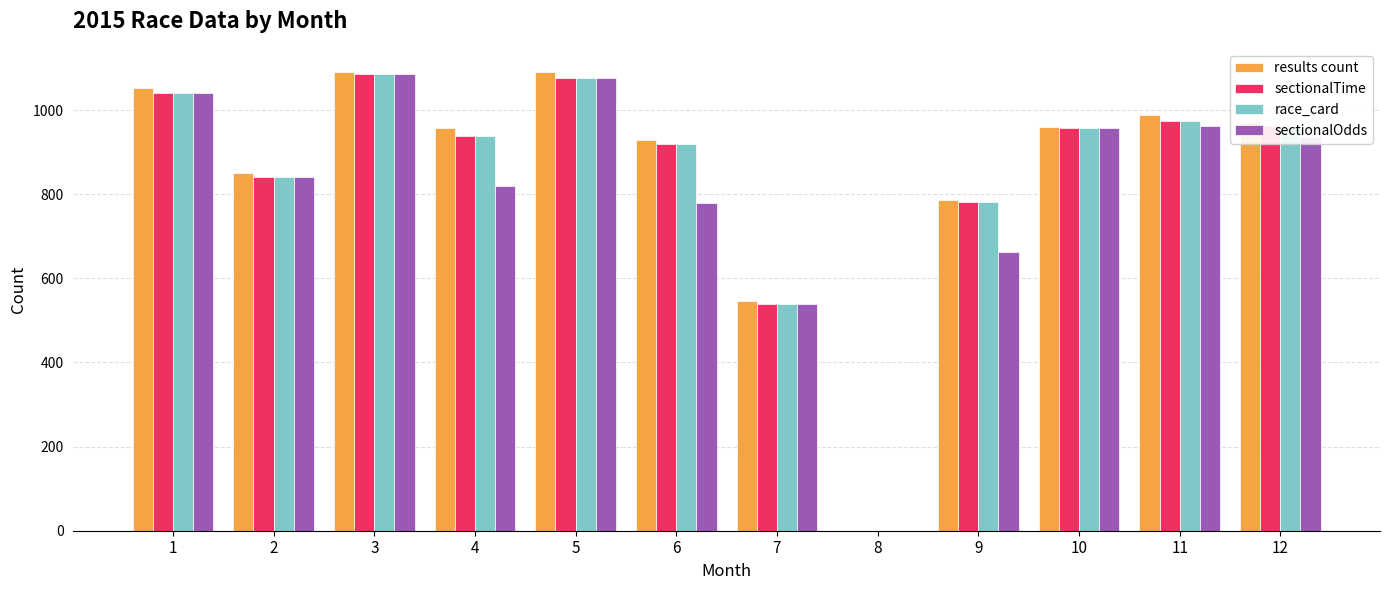

Does the chart contain stacked bars?

No